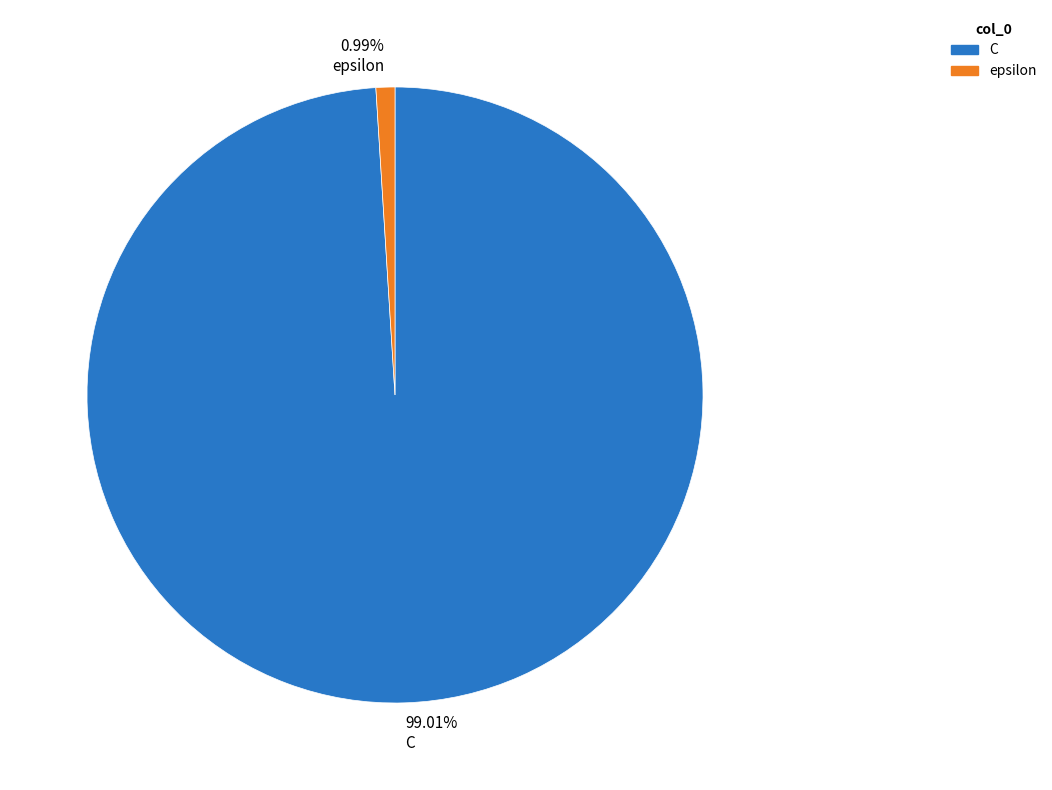

Combined, do 99.01% C and 0.99% epsilon account for over 50%?

Yes